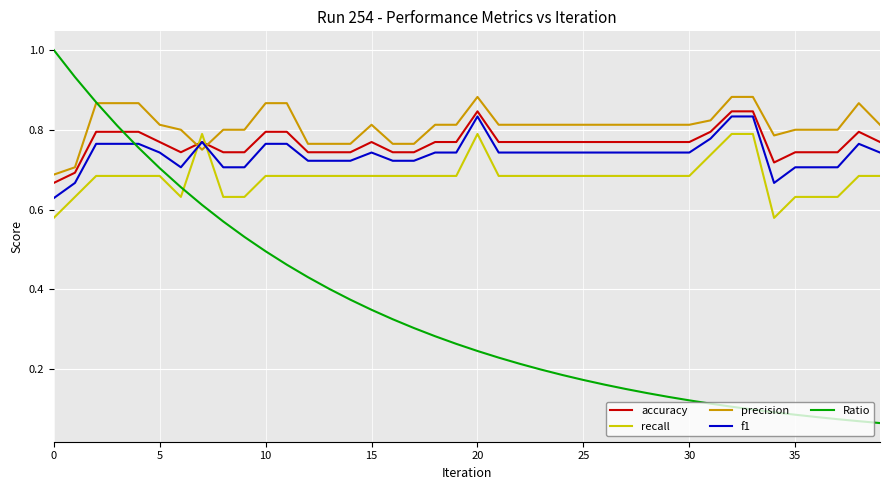

What is the greatest value displayed?

1.0